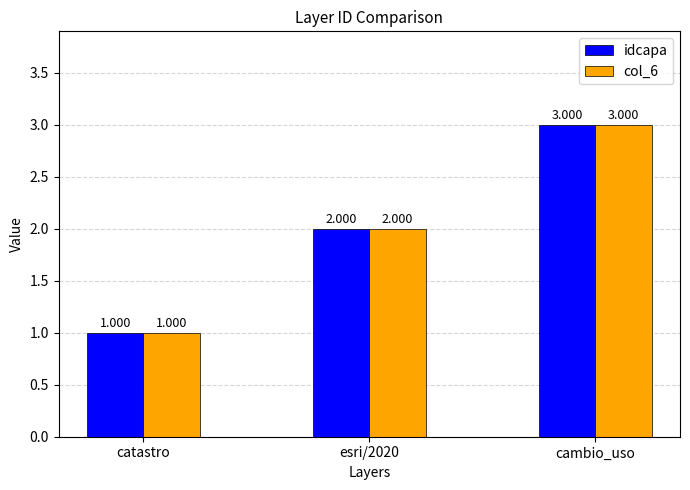

Reading left to right, transcribe all the data shown in this chart.

idcapa: catastro=1	esri/2020=2	cambio_uso=3
col_6: catastro=1	esri/2020=2	cambio_uso=3